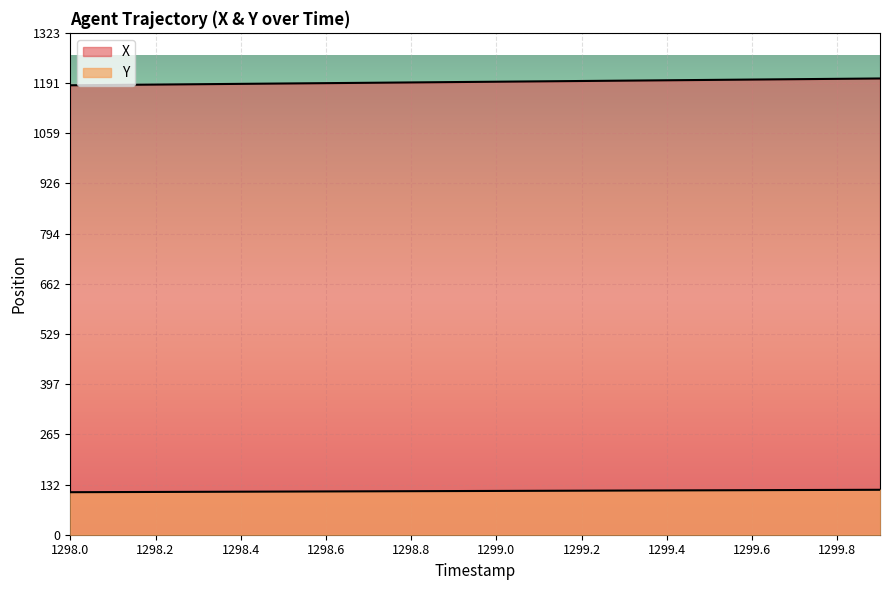

True or false: X and Y cross at least once.

False